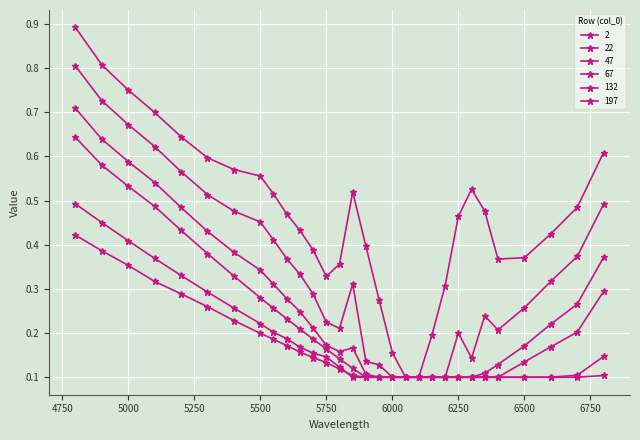

How many 197 values are between 0 and 1?

30